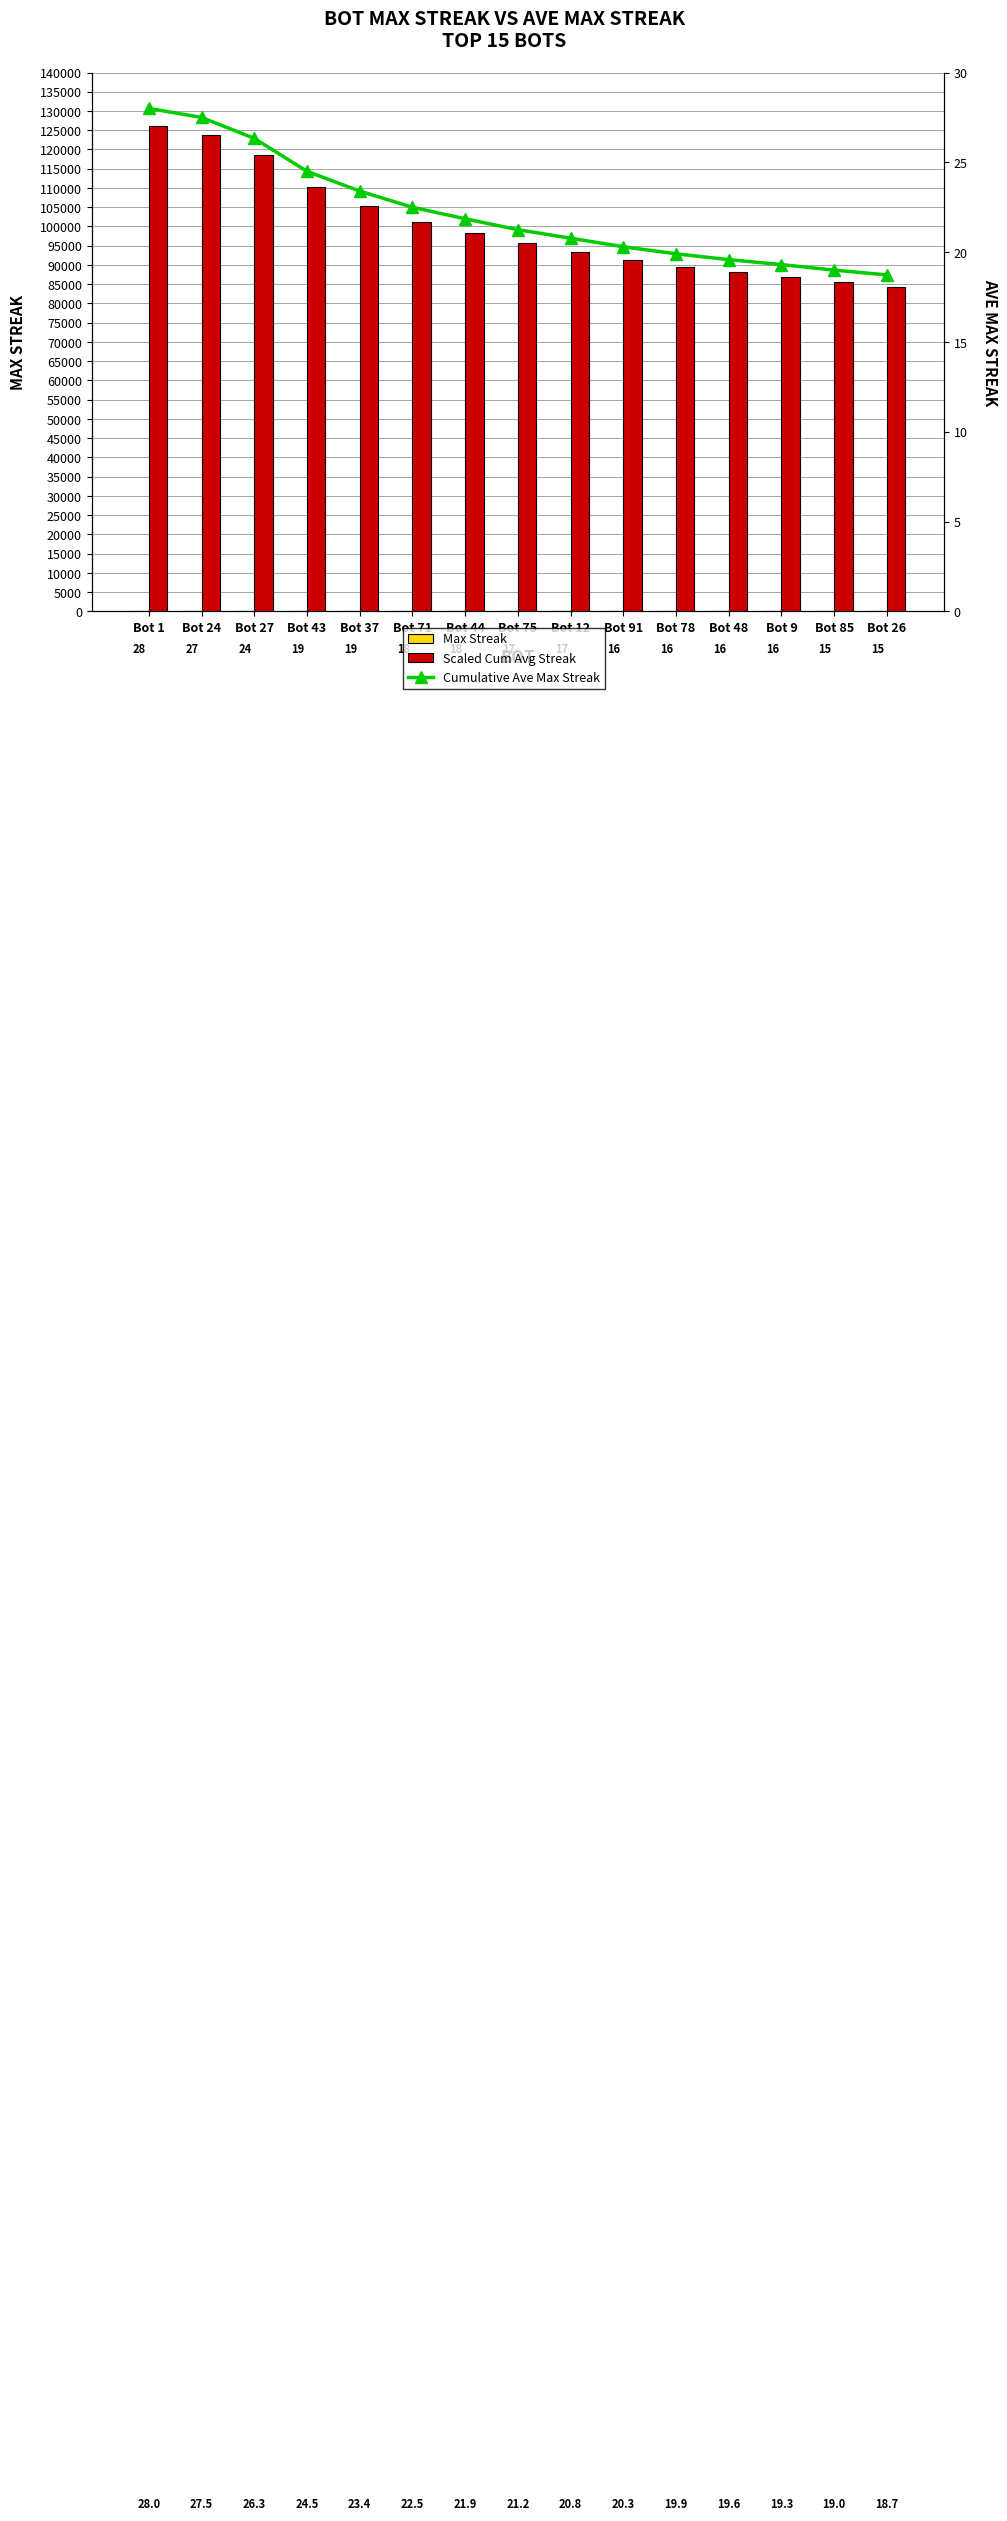

At which category is the sum across all series the highest?

Bot 1